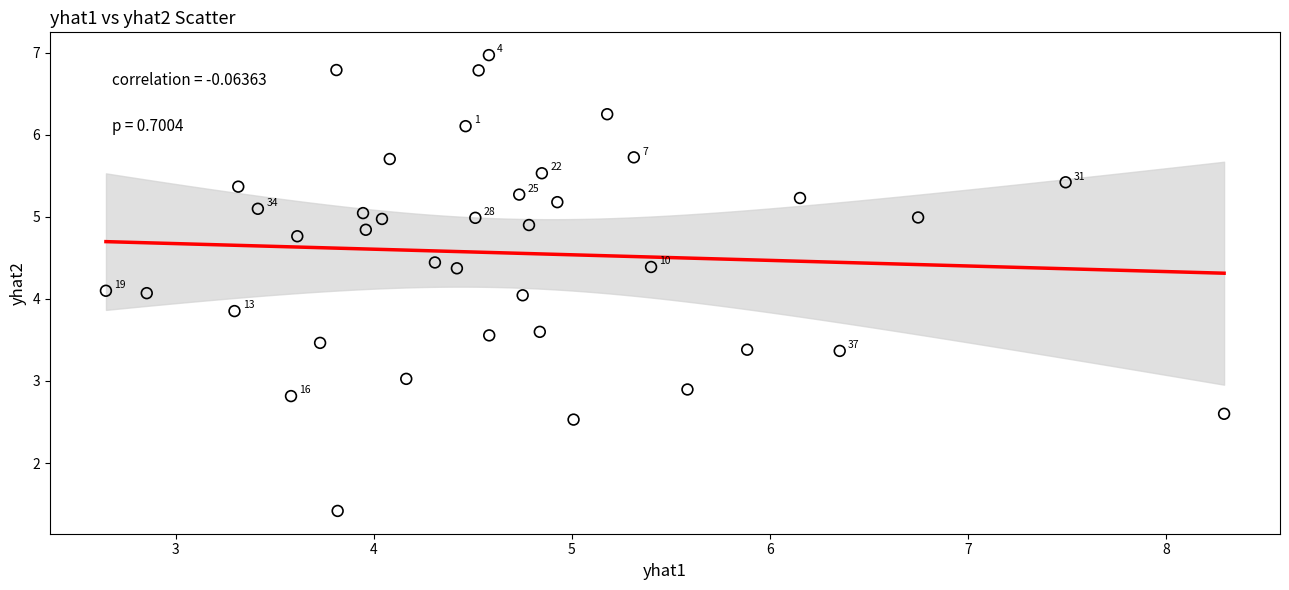

What is the range of Y values (max minus min)?

5.6